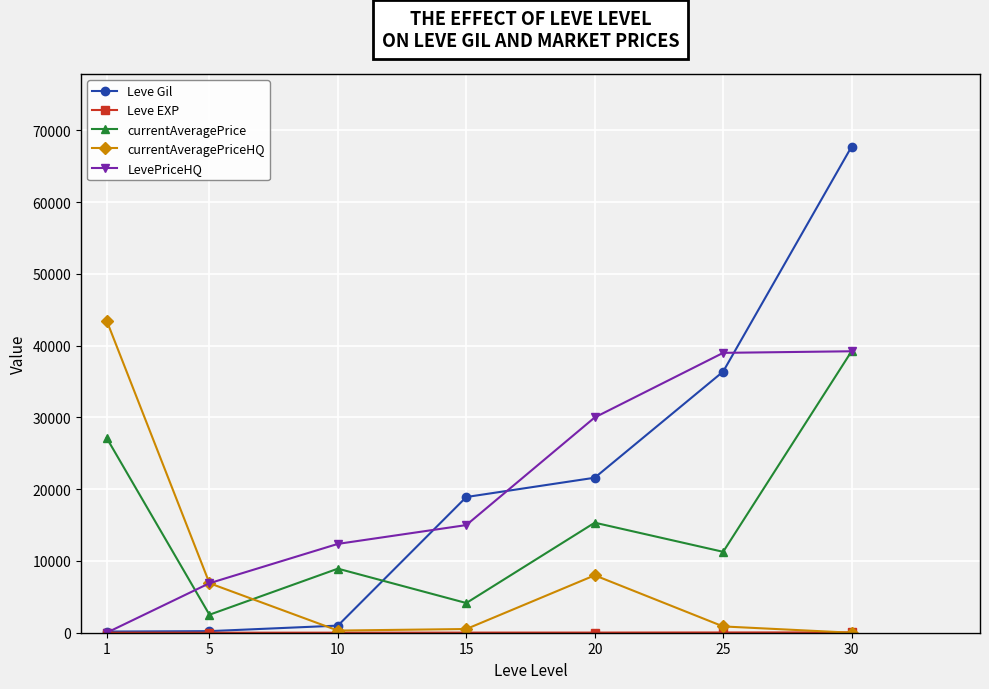

At which label is currentAveragePrice closest to 20863?

20